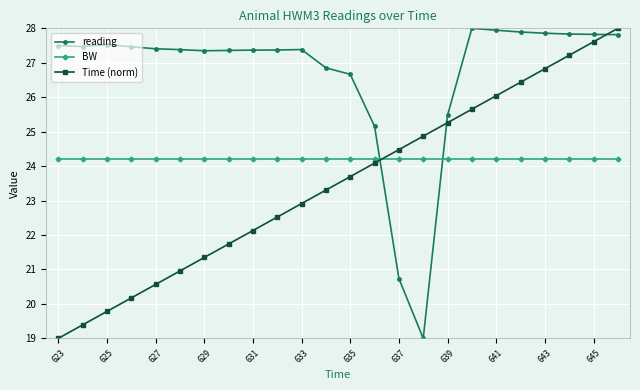

How many lines are shown in the chart?

3